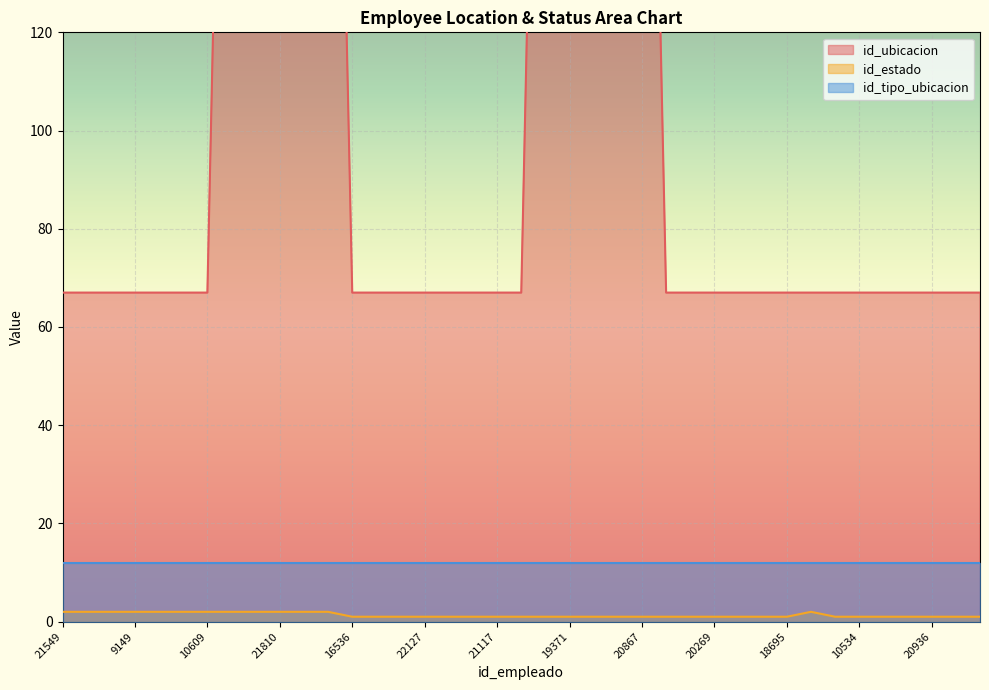

The id_ubicacion series shows 67 at 17258. True or false?

True